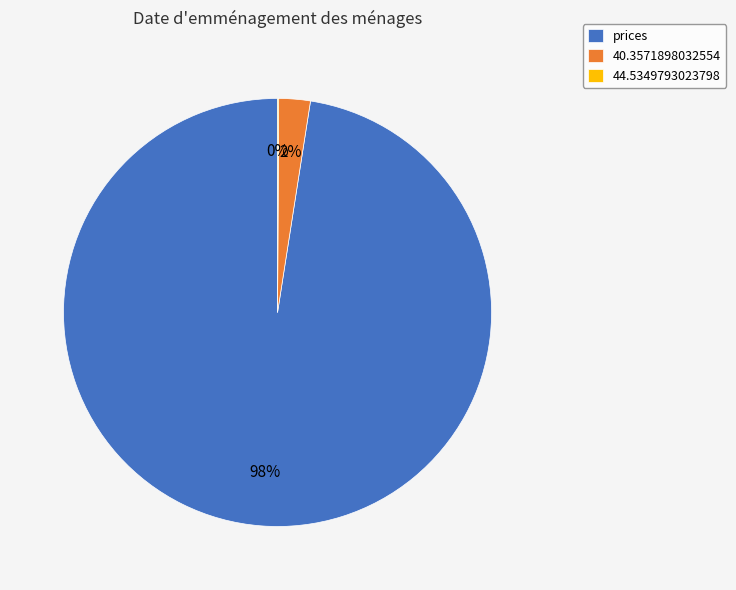

To the nearest percent, what is the average slice percentage?

33%